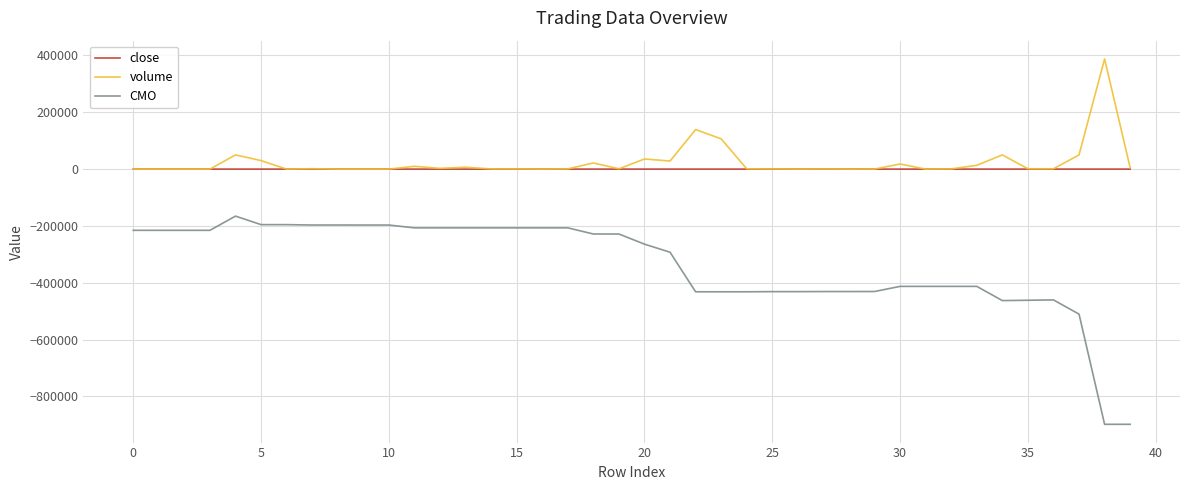

True or false: CMO and volume cross at least once.

False